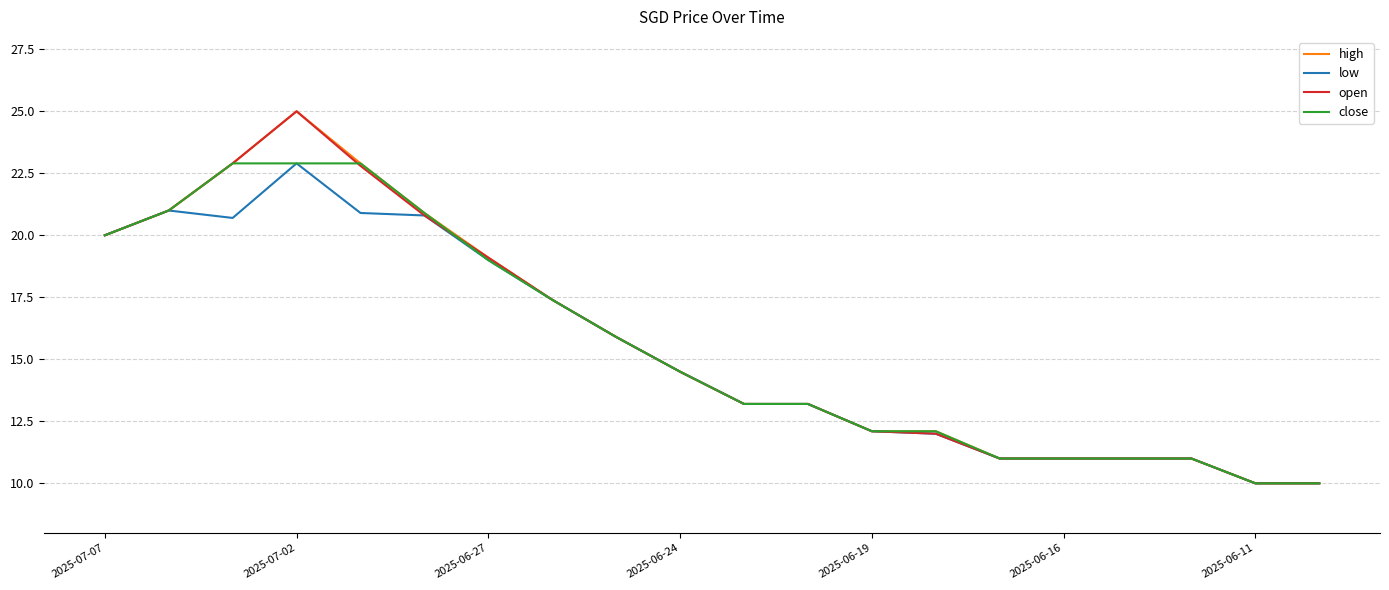

What is the greatest value displayed?

25.0